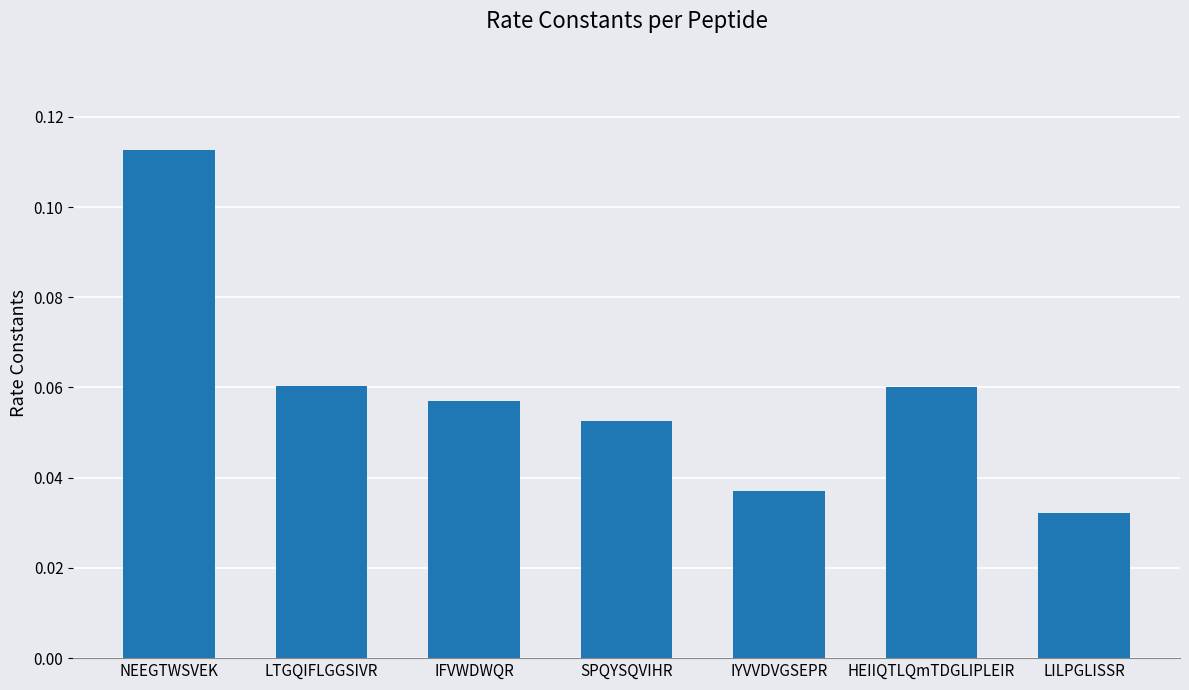

How many values are between 0 and 1?

7